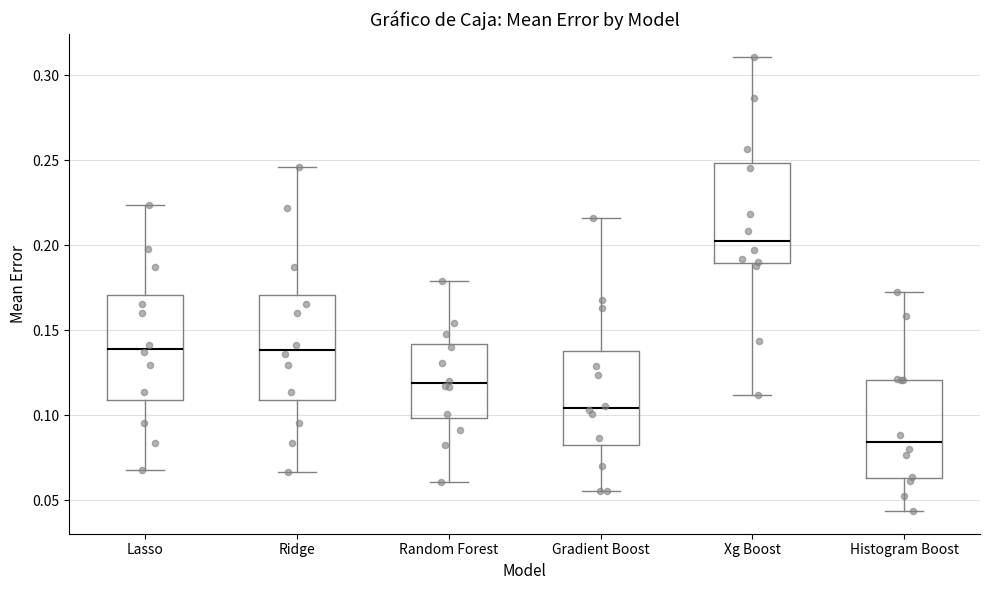

Reading left to right, transcribe this box plot: for each box, give where its median line is, the range the box spans, and where its two whiskers end, as read against the y-axis. The values are not printed on the chart, so give them approximately, as read against the axis.

Lasso: median 0.140, box 0.110 to 0.170, whiskers 0.070 to 0.225
Ridge: median 0.140, box 0.110 to 0.170, whiskers 0.065 to 0.245
Random Forest: median 0.120, box 0.100 to 0.140, whiskers 0.060 to 0.180
Gradient Boost: median 0.105, box 0.080 to 0.135, whiskers 0.055 to 0.215
Xg Boost: median 0.205, box 0.190 to 0.250, whiskers 0.110 to 0.310
Histogram Boost: median 0.085, box 0.065 to 0.120, whiskers 0.045 to 0.175